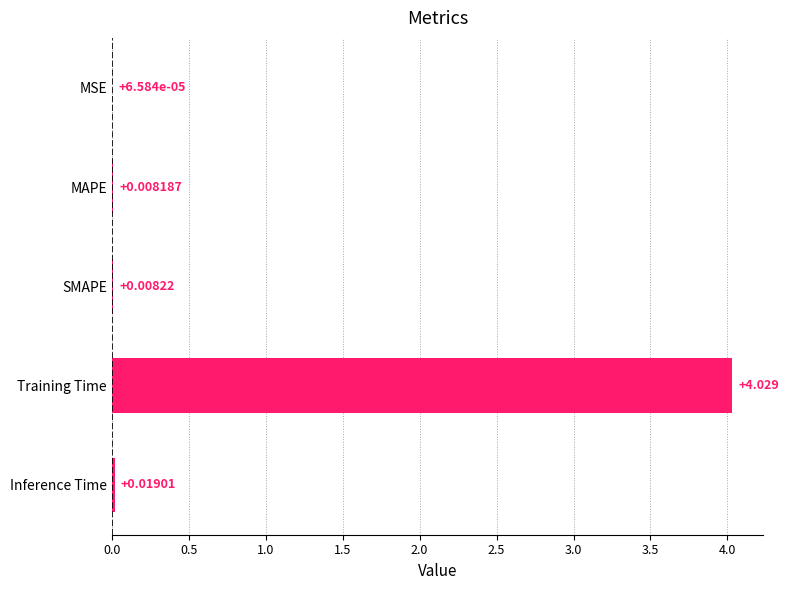

Between Training Time and SMAPE, which is larger?

Training Time